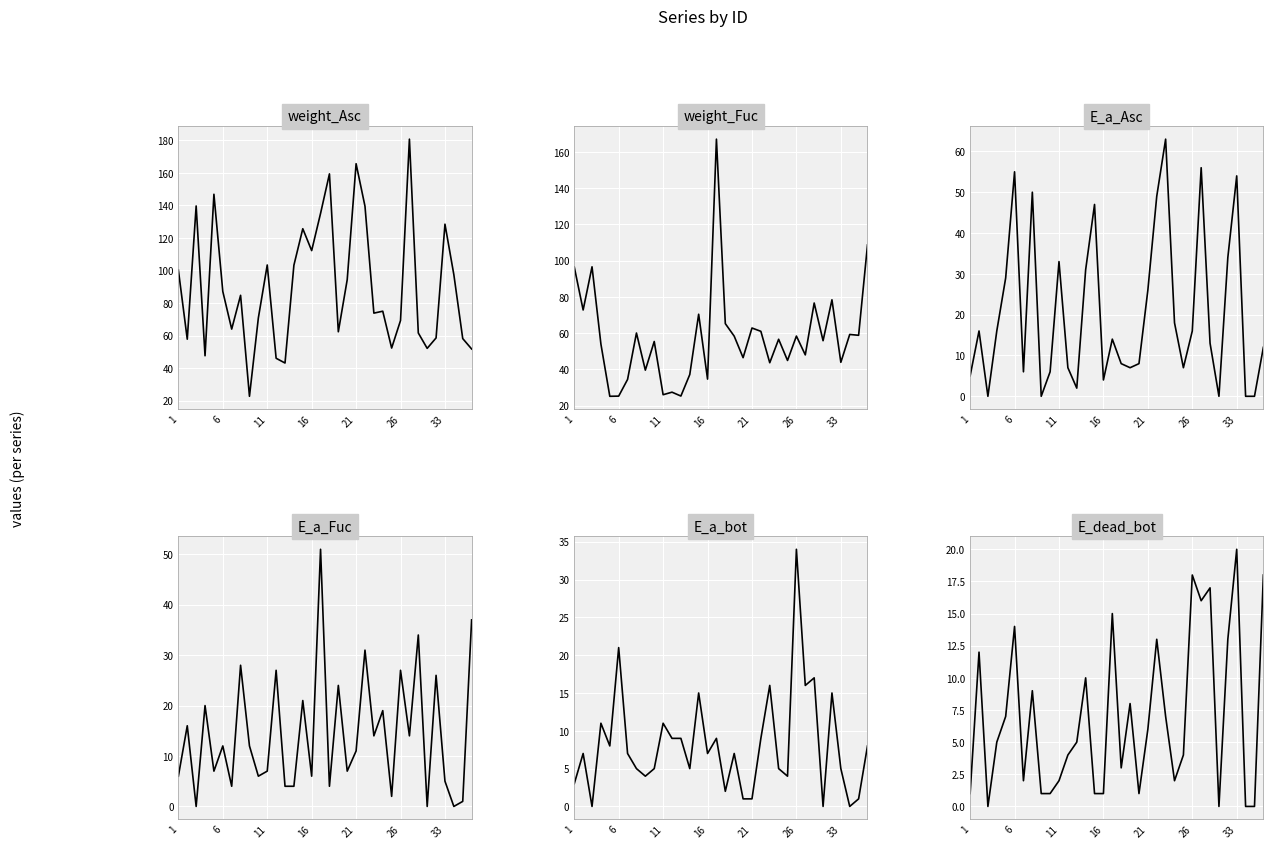

Reading left to right, transcribe all the data shown in this chart.

weight_Asc: 100.3	57.8	139.6	47.6	146.8	87.1	64.0	84.8	22.7	70.8	103.4	46.1	43.1	103.2	125.7	112.2	135.1	159.4	62.3	94.3	165.6	139.5	73.8	75.0	52.4	69.3	180.7	61.6	52.1	58.6	128.5	97.4	58.2	51.8
weight_Fuc: 96.5	72.8	96.6	54.0	25.2	25.3	34.5	60.1	39.6	55.4	26.0	27.4	25.3	37.2	70.4	34.6	167.0	65.2	58.3	46.5	62.8	61.0	43.7	56.6	44.9	58.4	48.0	76.6	55.8	78.4	43.9	59.3	58.8	108.7
E_a_Asc: 5.0	16.0	0.0	16.0	29.0	55.0	6.0	50.0	0.0	6.0	33.0	7.0	2.0	31.0	47.0	4.0	14.0	8.0	7.0	8.0	26.0	49.0	63.0	18.0	7.0	16.0	56.0	13.0	0.0	34.0	54.0	0.0	0.0	12.0
E_a_Fuc: 6.0	16.0	0.0	20.0	7.0	12.0	4.0	28.0	12.0	6.0	7.0	27.0	4.0	4.0	21.0	6.0	51.0	4.0	24.0	7.0	11.0	31.0	14.0	19.0	2.0	27.0	14.0	34.0	0.0	26.0	5.0	0.0	1.0	37.0
E_a_bot: 3.0	7.0	0.0	11.0	8.0	21.0	7.0	5.0	4.0	5.0	11.0	9.0	9.0	5.0	15.0	7.0	9.0	2.0	7.0	1.0	1.0	9.0	16.0	5.0	4.0	34.0	16.0	17.0	0.0	15.0	5.0	0.0	1.0	8.0
E_dead_bot: 1.0	12.0	0.0	5.0	7.0	14.0	2.0	9.0	1.0	1.0	2.0	4.0	5.0	10.0	1.0	1.0	15.0	3.0	8.0	1.0	6.0	13.0	7.0	2.0	4.0	18.0	16.0	17.0	0.0	13.0	20.0	0.0	0.0	18.0